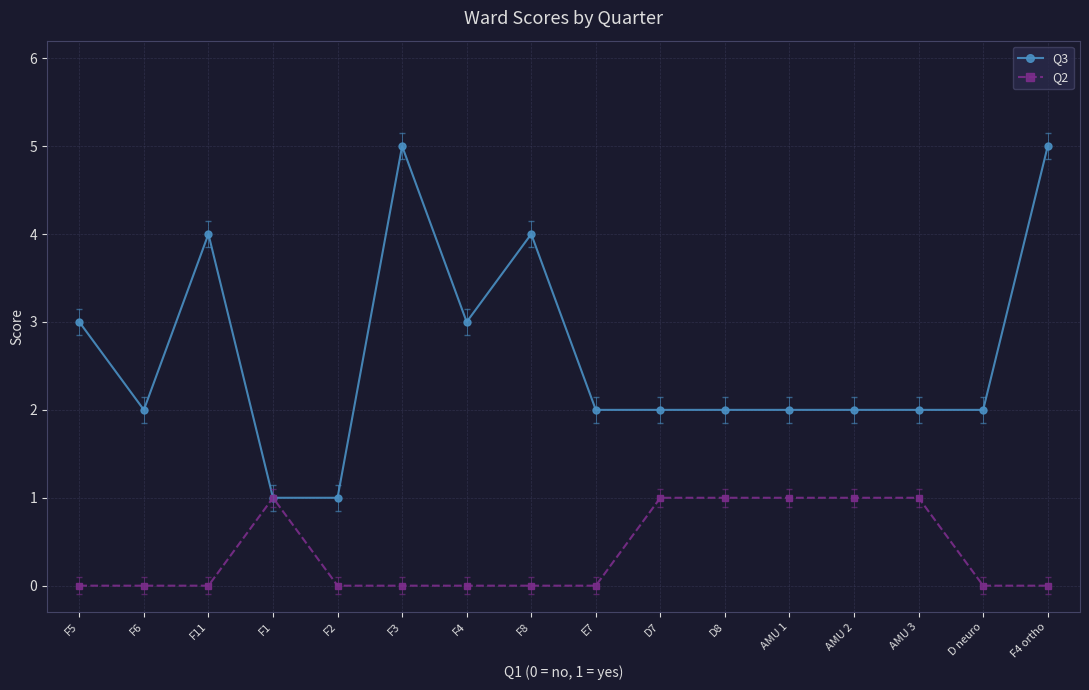

What position from the right is D8?

6